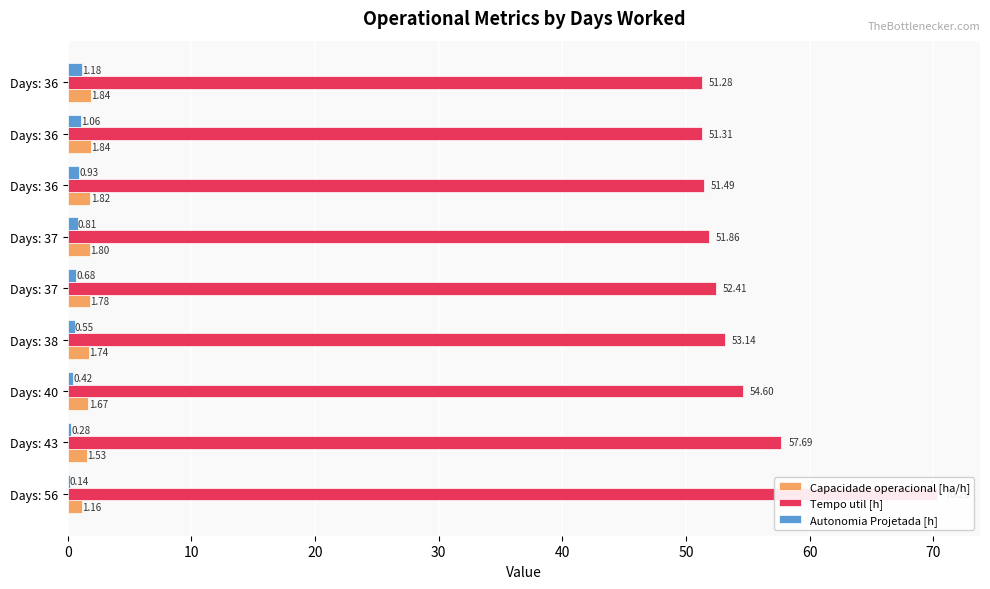

Reading left to right, extract all data points from this chart.

Capacidade operacional [ha/h]: 1.2	1.5	1.7	1.7	1.8	1.8	1.8	1.8	1.8
Tempo util [h]: 70.3	57.7	54.6	53.1	52.4	51.9	51.5	51.3	51.3
Autonomia Projetada [h]: 0.1	0.3	0.4	0.6	0.7	0.8	0.9	1.1	1.2